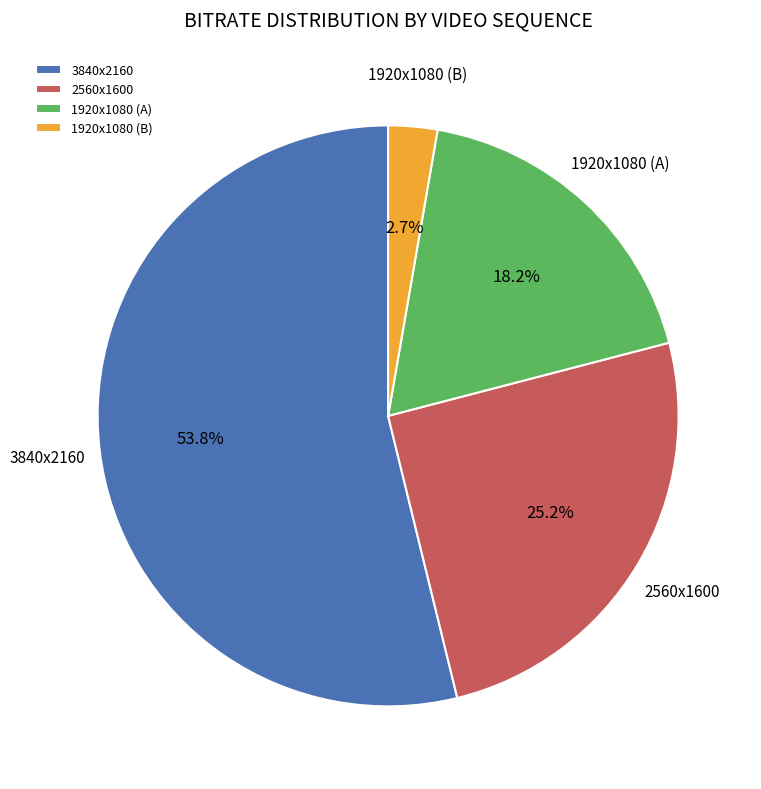

Rank the categories by value from highest to lowest.

3840x2160, 2560x1600, 1920x1080 (A), 1920x1080 (B)